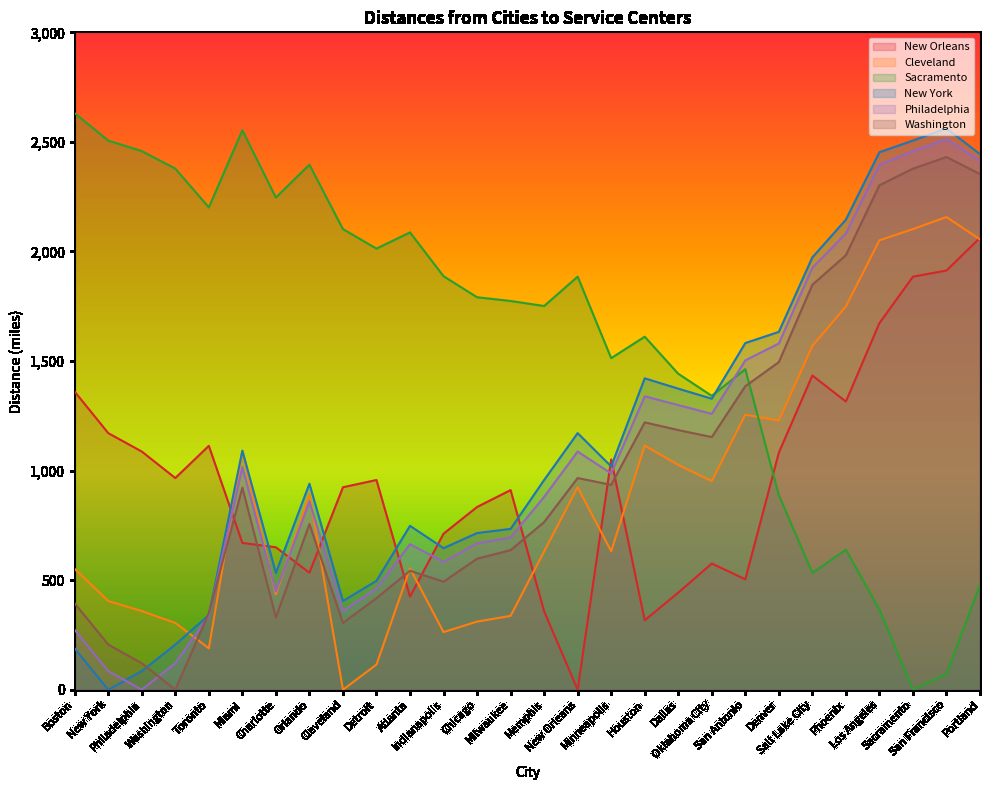

How many interior local valleys does the Philadelphia series have?

6